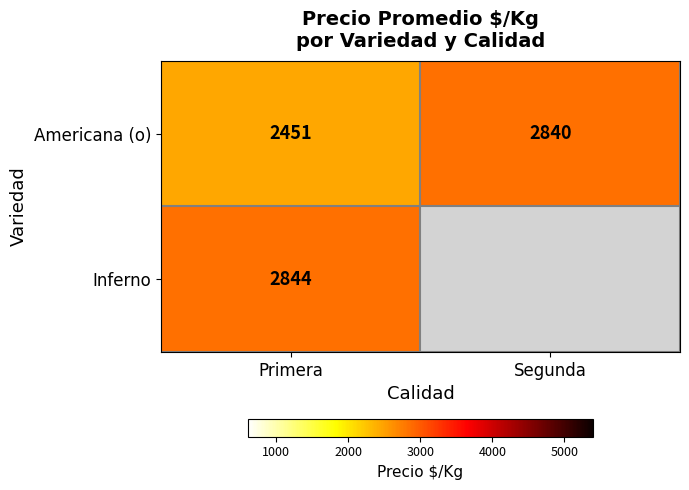

Which category has the highest value across all series?

Primera